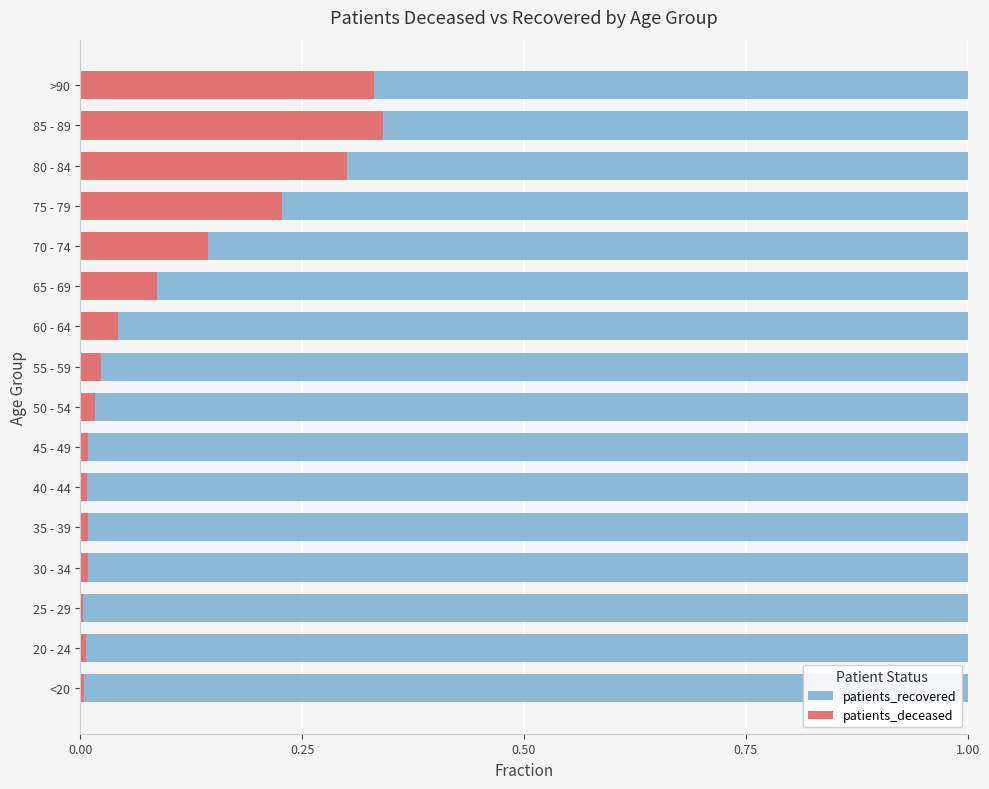

True or false: patients_deceased has a value of 0.0 at 20 - 24.

True